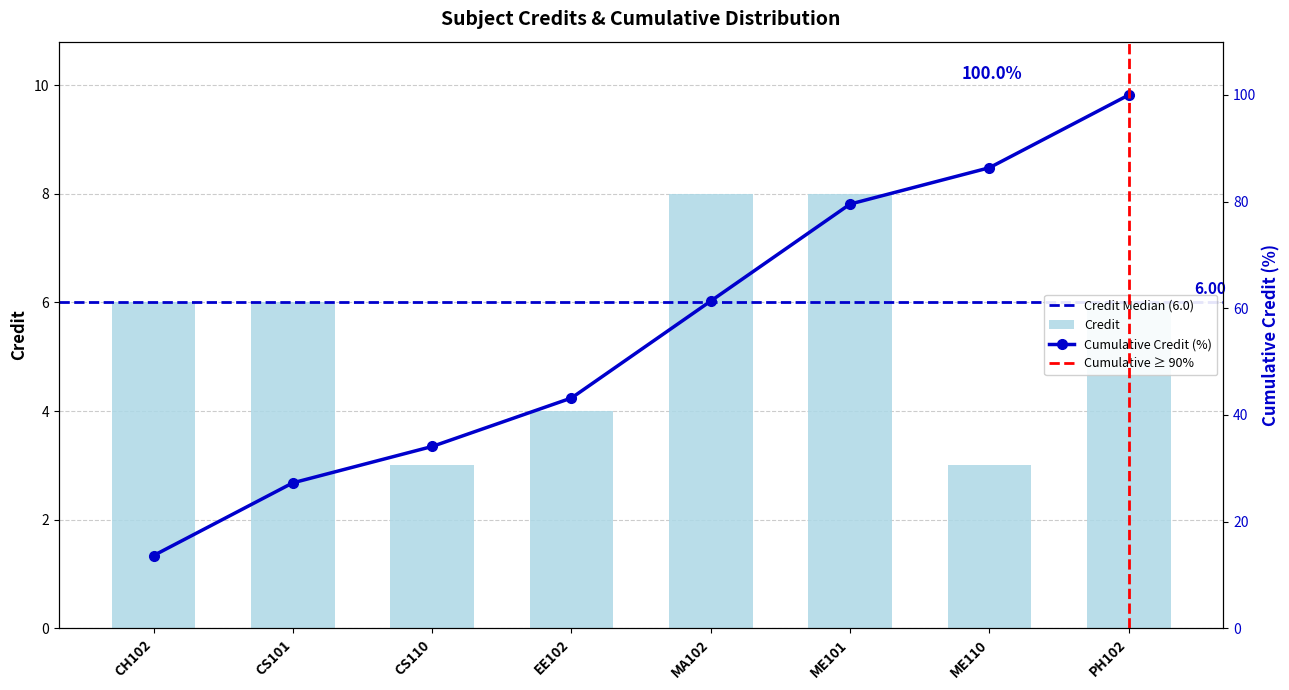

Rank the categories by value from lowest to highest.

CS110, ME110, EE102, CH102, CS101, PH102, MA102, ME101